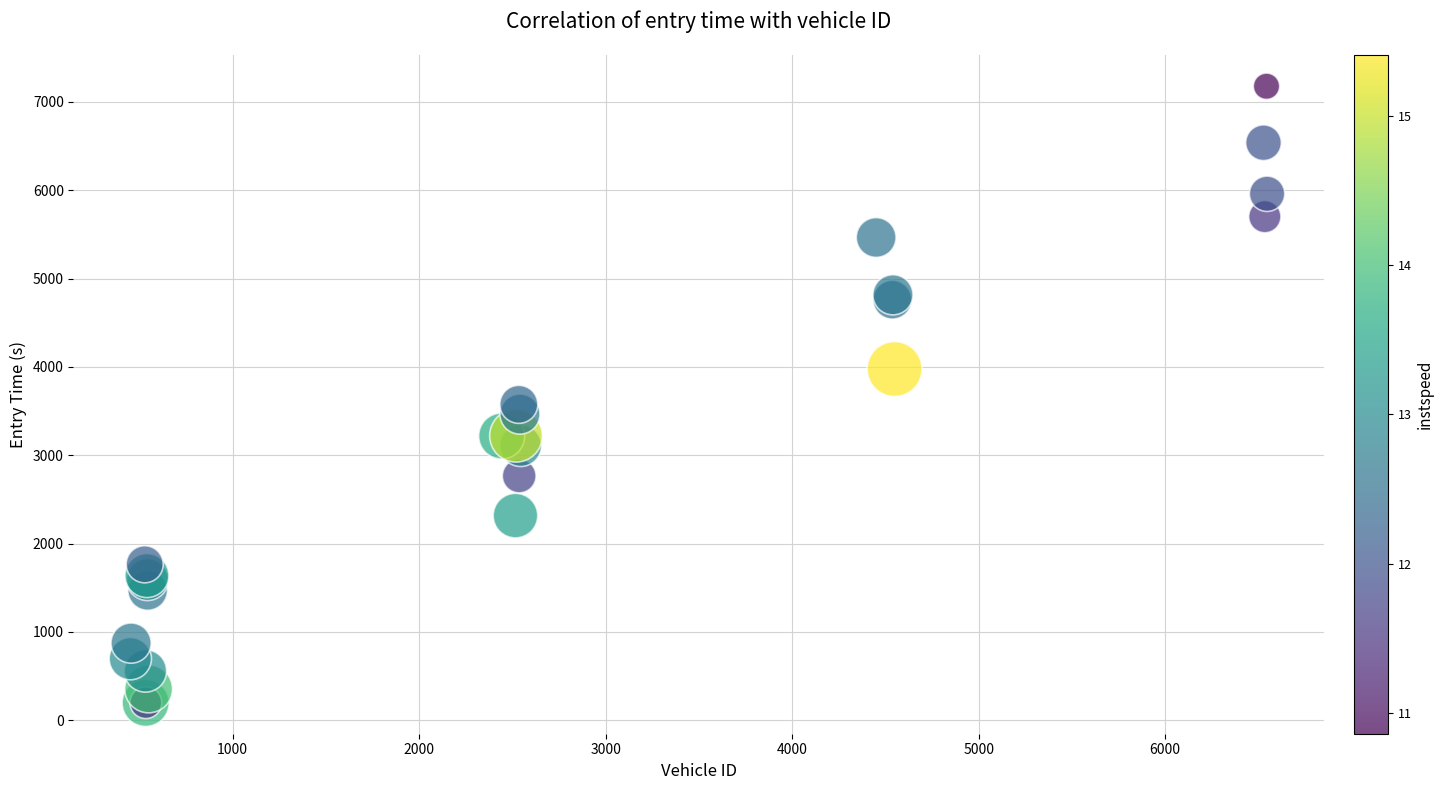

What Y value in the scatter plot is closest to 3686?

3575.6